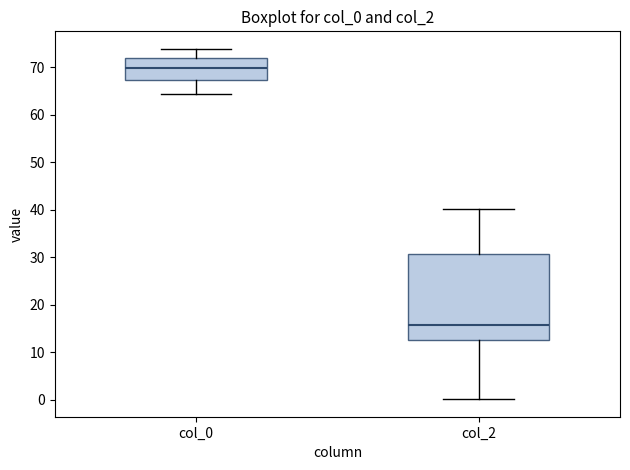

Comparing the boxes themselves (not the whiskers), which one is the tallest?

col_2